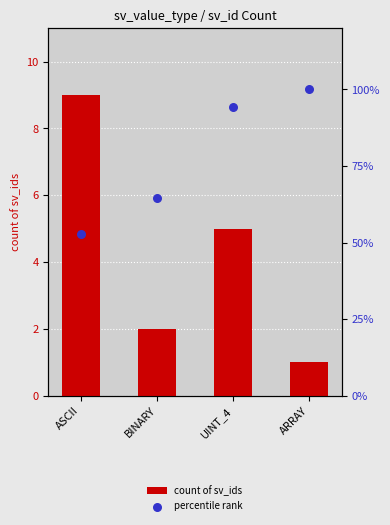

At how many categories does at least one series exceed 78?

2